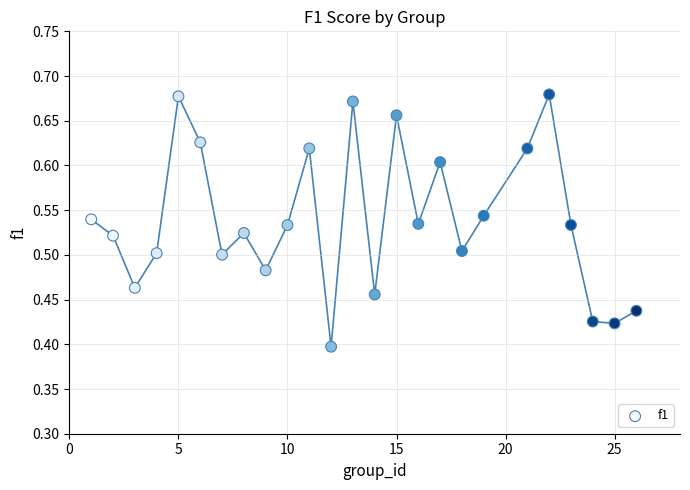

What is the range of Y values (max minus min)?

0.3